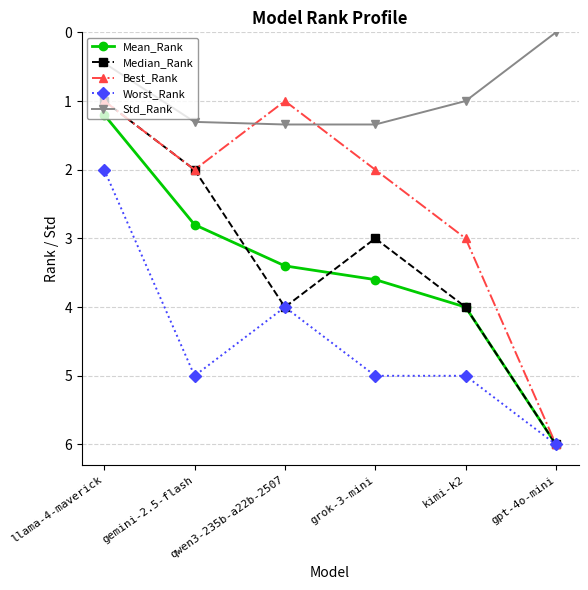

What is the highest value of the Worst_Rank series?

6.0